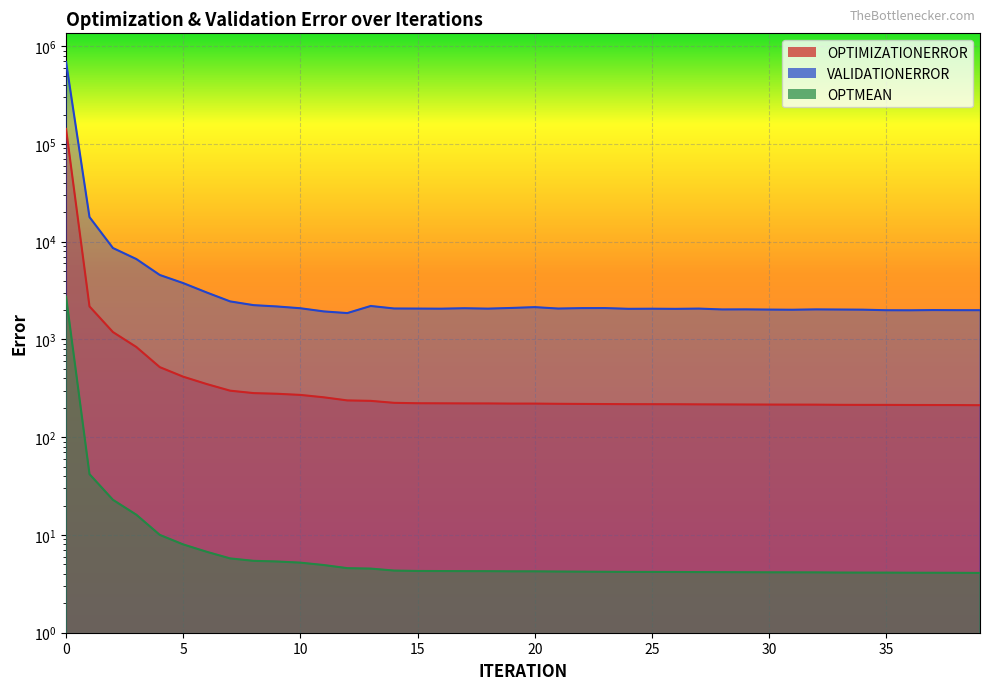

Which series has the widest spread of values?

VALIDATIONERROR